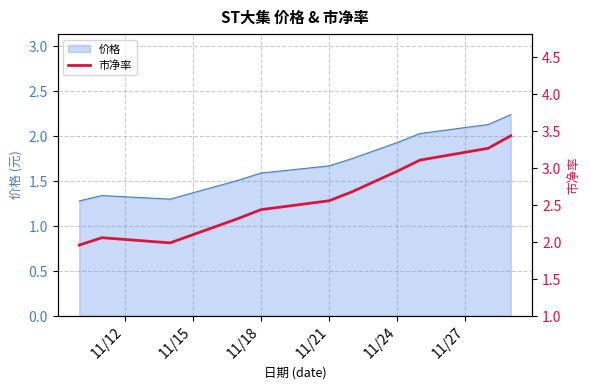

The 价格 series shows 1.6 at 11/18. True or false?

True